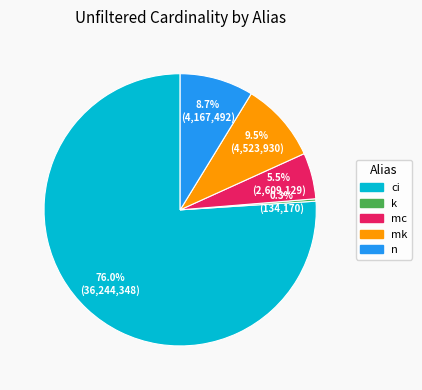

To the nearest percent, what is the combined percentage of ci and mk?

86%